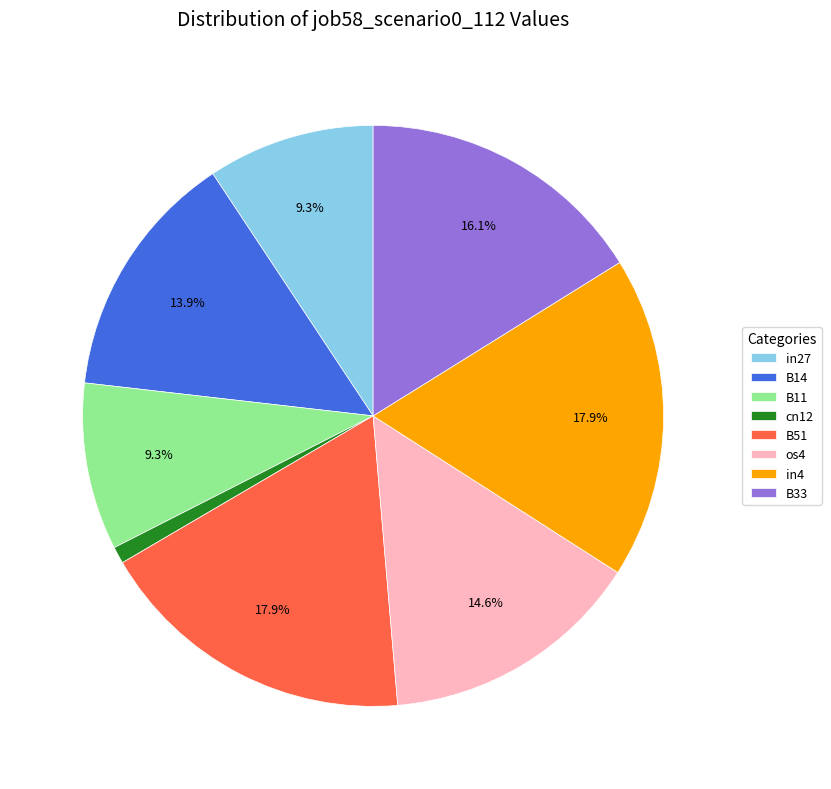

To the nearest percent, what is the combined percentage of B51 and B11?

27%